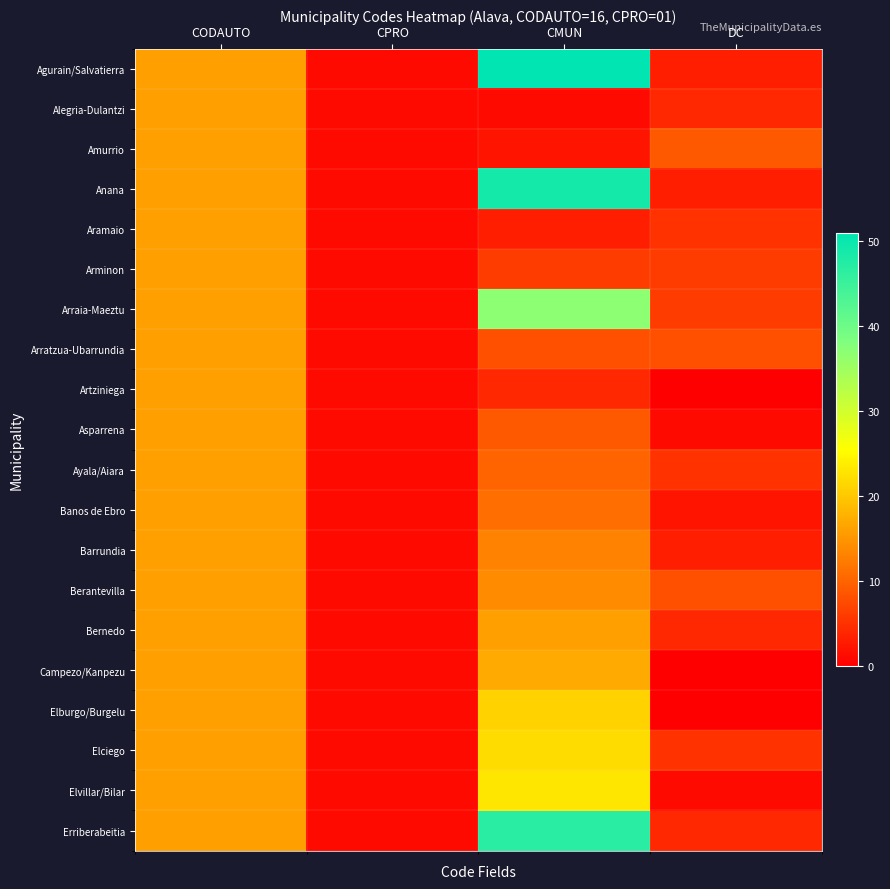

Reading left to right, transcribe all the data shown in this chart.

Agurain/Salvatierra: CODAUTO=16	CPRO=1	CMUN=51	DC=3
Alegria-Dulantzi: CODAUTO=16	CPRO=1	CMUN=1	DC=4
Amurrio: CODAUTO=16	CPRO=1	CMUN=2	DC=9
Anana: CODAUTO=16	CPRO=1	CMUN=49	DC=3
Aramaio: CODAUTO=16	CPRO=1	CMUN=3	DC=5
Arminon: CODAUTO=16	CPRO=1	CMUN=6	DC=6
Arraia-Maeztu: CODAUTO=16	CPRO=1	CMUN=37	DC=6
Arratzua-Ubarrundia: CODAUTO=16	CPRO=1	CMUN=8	DC=8
Artziniega: CODAUTO=16	CPRO=1	CMUN=4	DC=0
Asparrena: CODAUTO=16	CPRO=1	CMUN=9	DC=1
Ayala/Aiara: CODAUTO=16	CPRO=1	CMUN=10	DC=5
Banos de Ebro: CODAUTO=16	CPRO=1	CMUN=11	DC=2
Barrundia: CODAUTO=16	CPRO=1	CMUN=13	DC=3
Berantevilla: CODAUTO=16	CPRO=1	CMUN=14	DC=8
Bernedo: CODAUTO=16	CPRO=1	CMUN=16	DC=4
Campezo/Kanpezu: CODAUTO=16	CPRO=1	CMUN=17	DC=0
Elburgo/Burgelu: CODAUTO=16	CPRO=1	CMUN=21	DC=0
Elciego: CODAUTO=16	CPRO=1	CMUN=22	DC=5
Elvillar/Bilar: CODAUTO=16	CPRO=1	CMUN=23	DC=1
Erriberabeitia: CODAUTO=16	CPRO=1	CMUN=47	DC=4